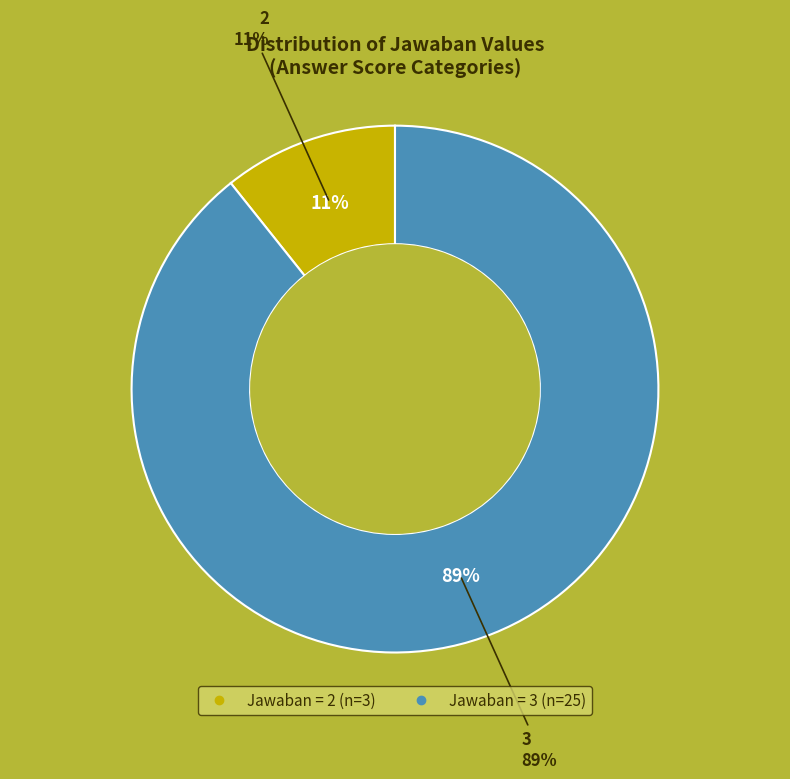

How many segments does this pie chart have?

2